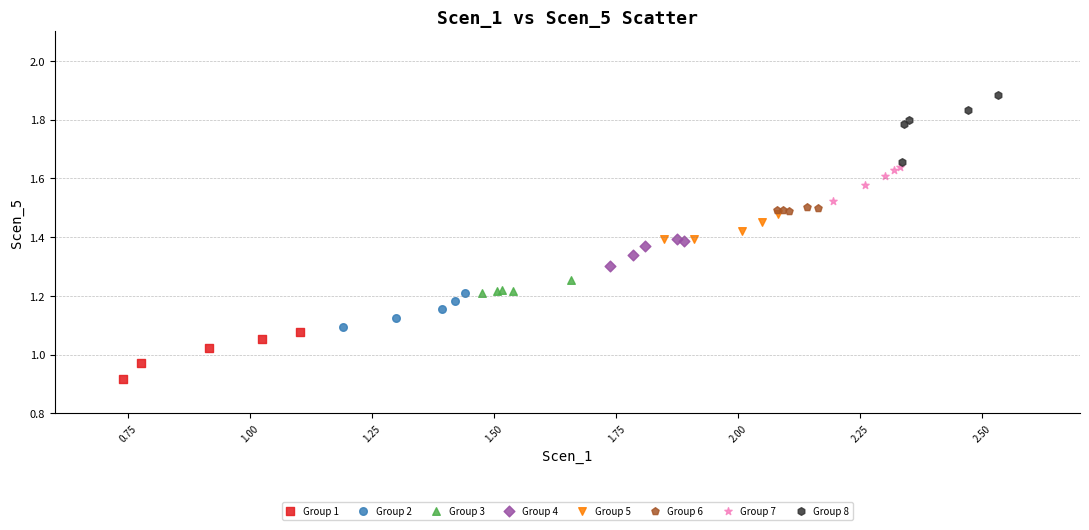

What are all the series names shown in the legend?

Group 1, Group 2, Group 3, Group 4, Group 5, Group 6, Group 7, Group 8